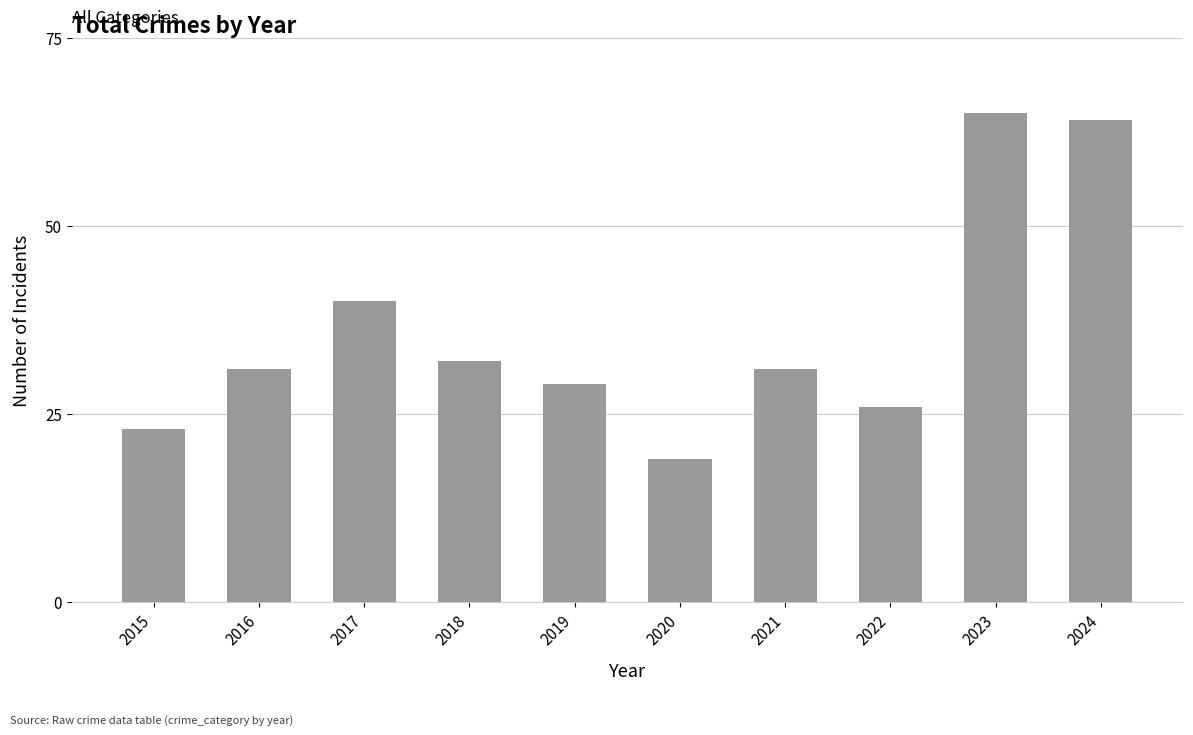

What is the sum of all values?

360